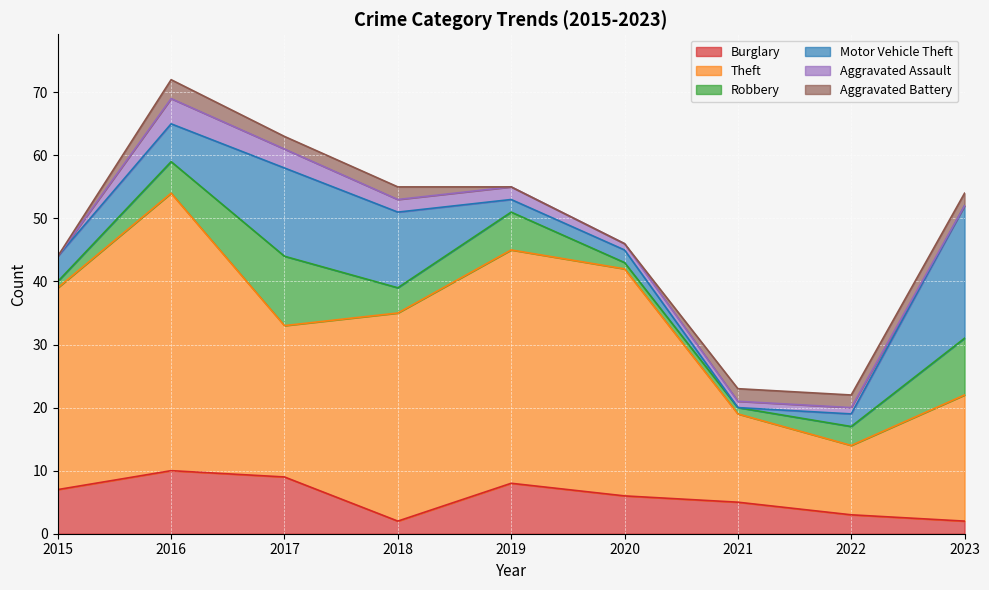

Which has a higher value, 2019 or 2021?

2019